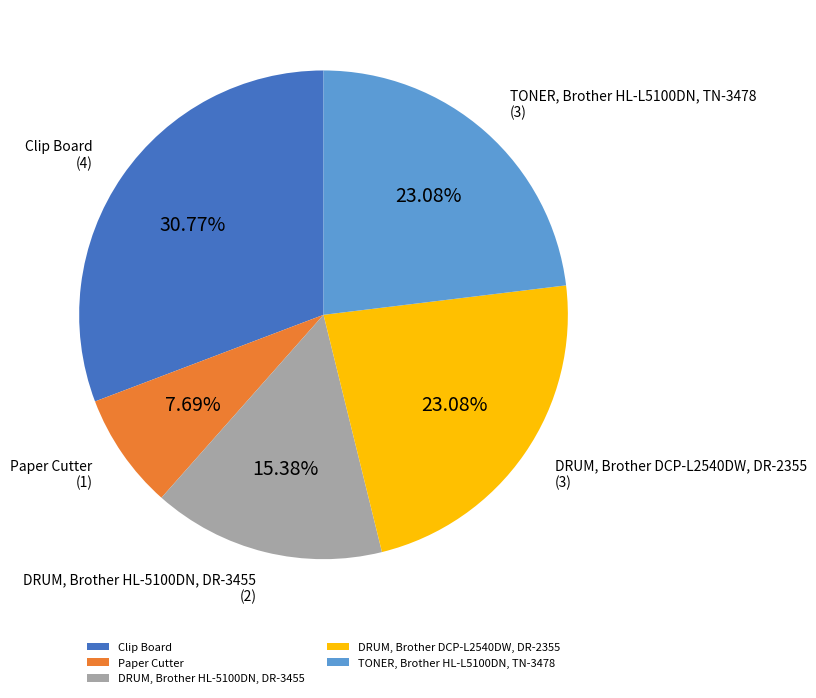

How many slices are in this pie chart?

5